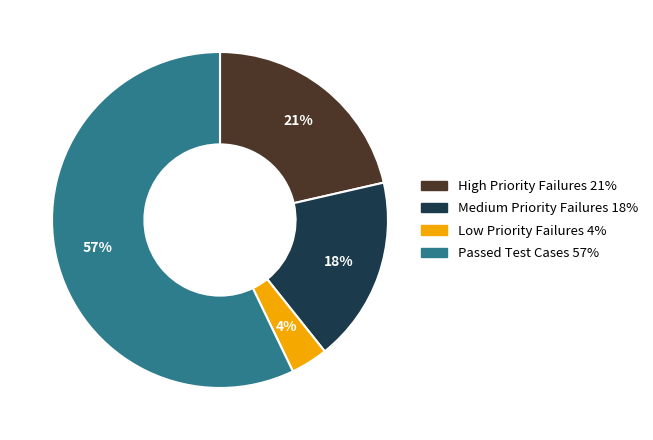

Which slice represents more than half of the pie?

Passed Test Cases